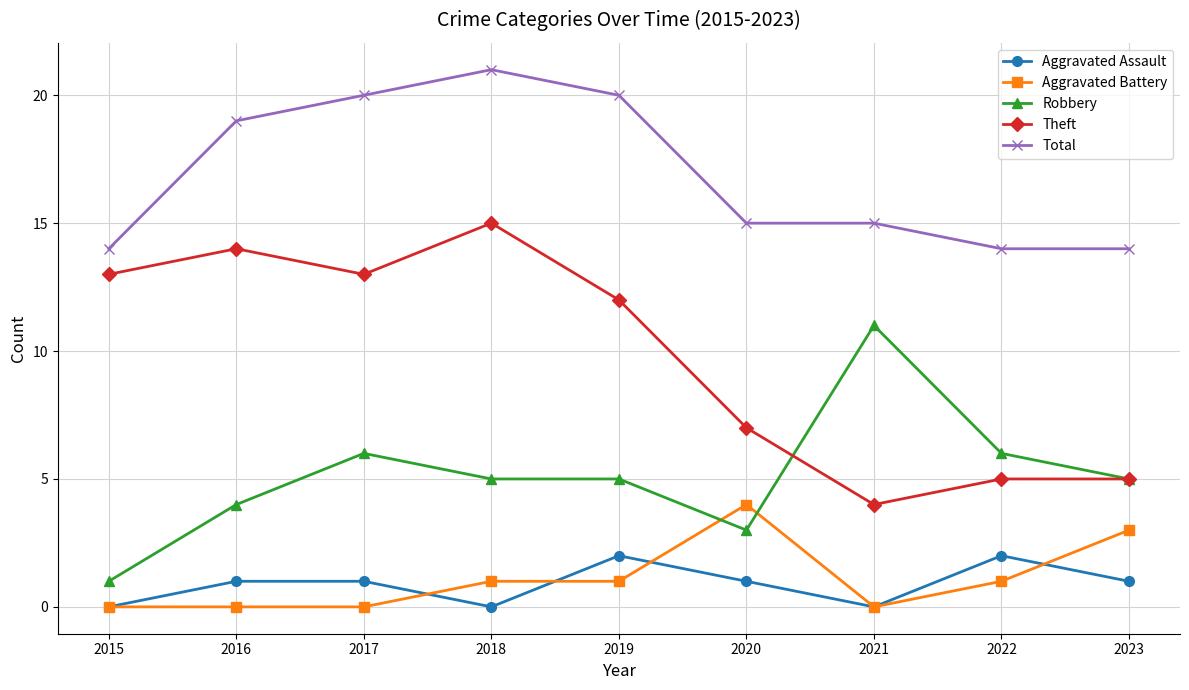

What are all the series names shown in the legend?

Aggravated Assault, Aggravated Battery, Robbery, Theft, Total